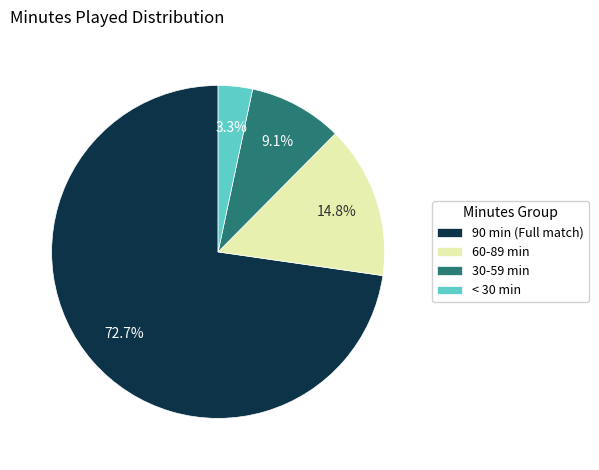

Which slice is the smallest?

< 30 min